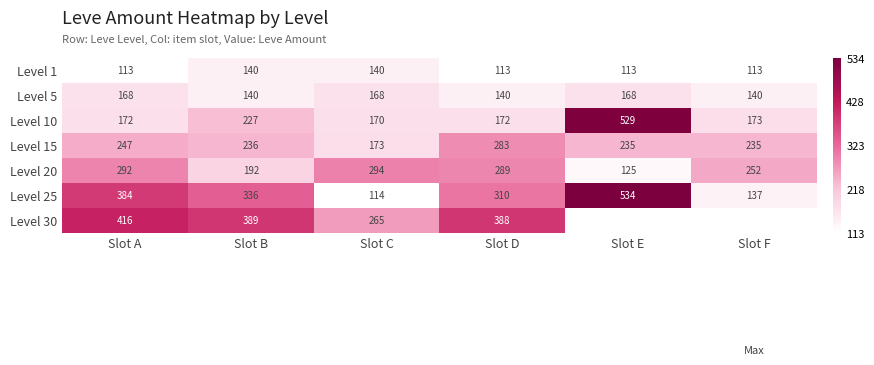

Rank the series at Slot D from lowest to highest value.

Level 1, Level 5, Level 10, Level 15, Level 20, Level 25, Level 30